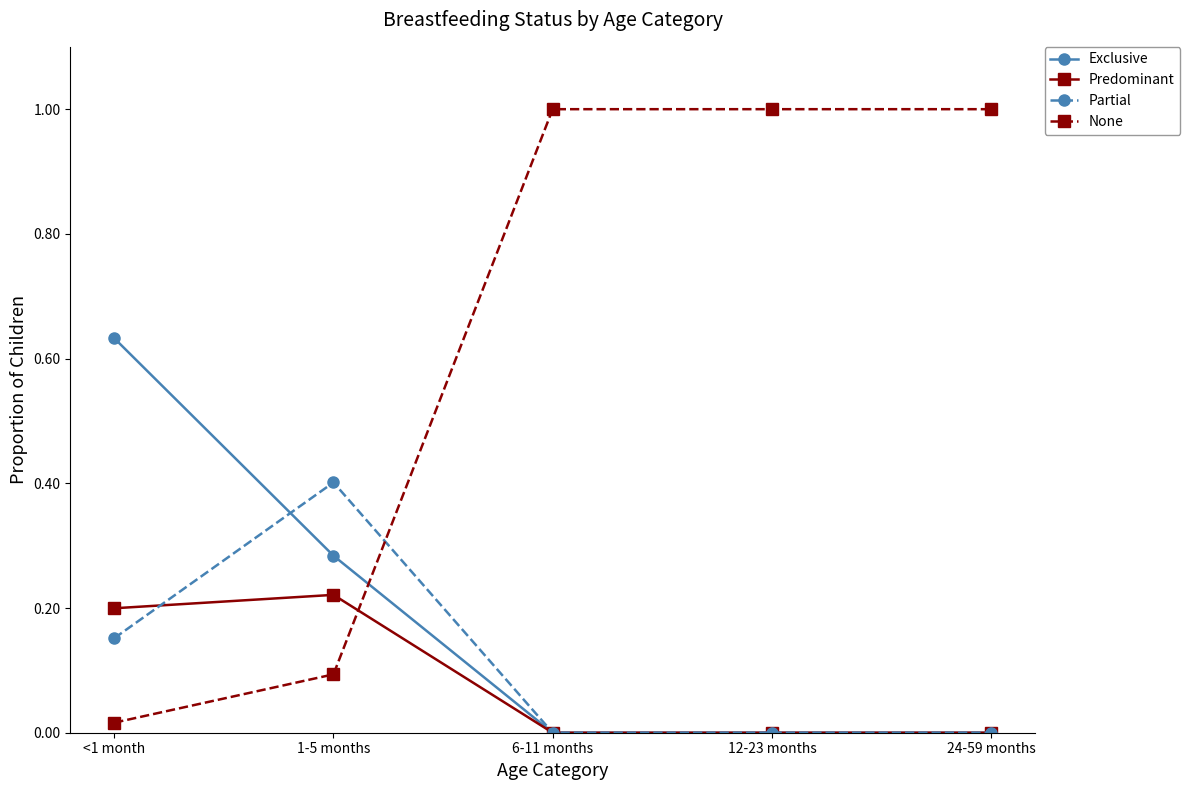

True or false: None and Exclusive intersect in this chart.

True